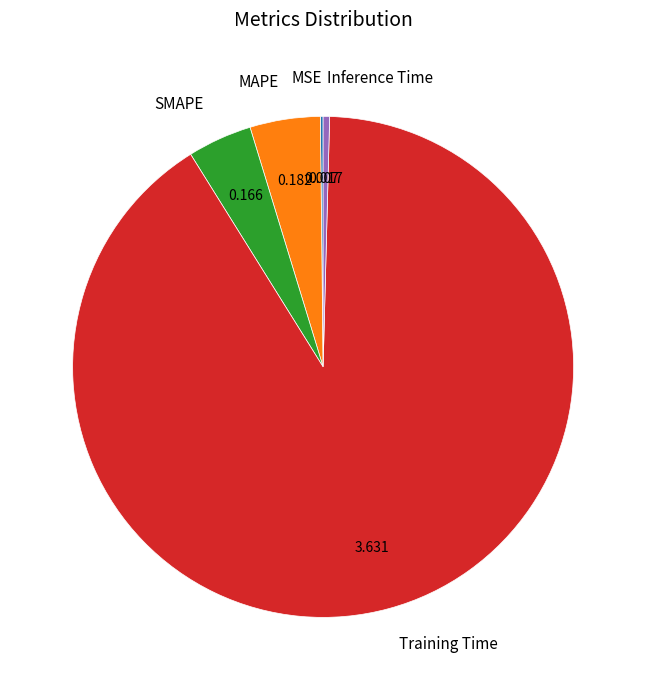

What is the largest slice in the pie chart?

Training Time